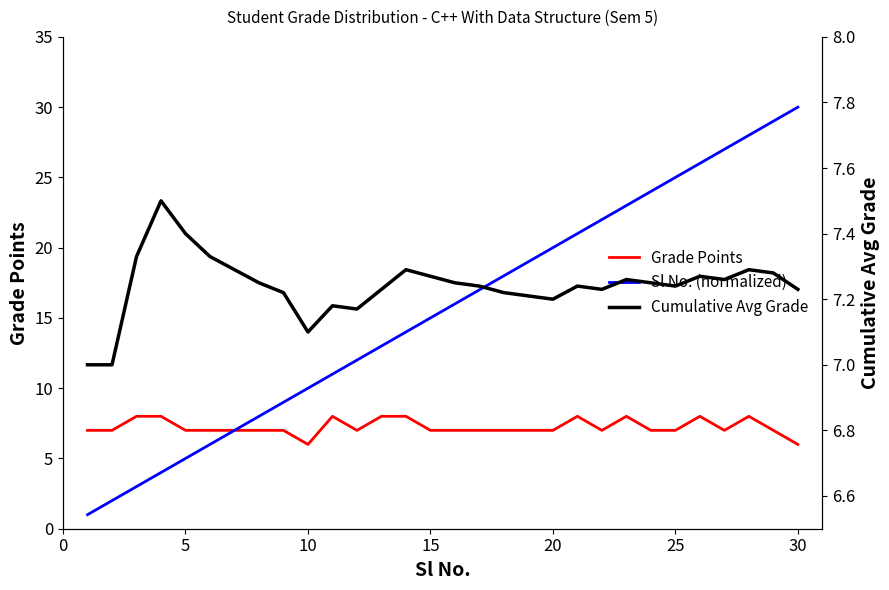

What is the difference between the second highest and minimum values in the Sl No. (normalized) series?

28.0